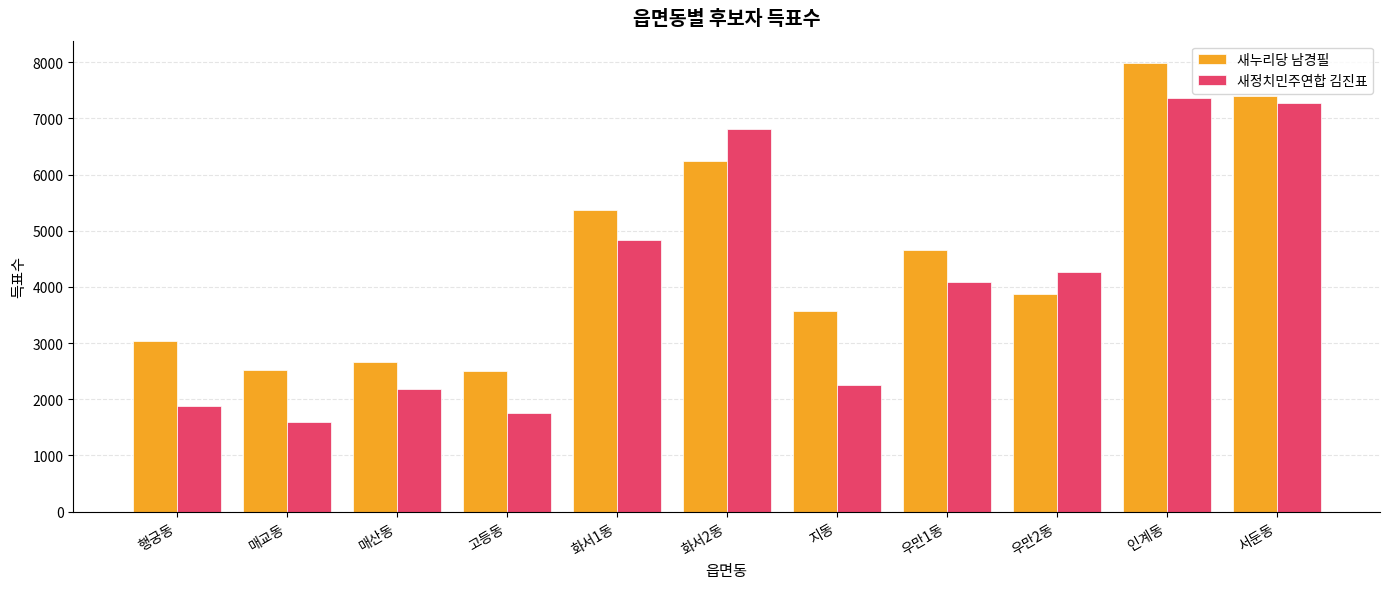

How many series are shown in this chart?

2